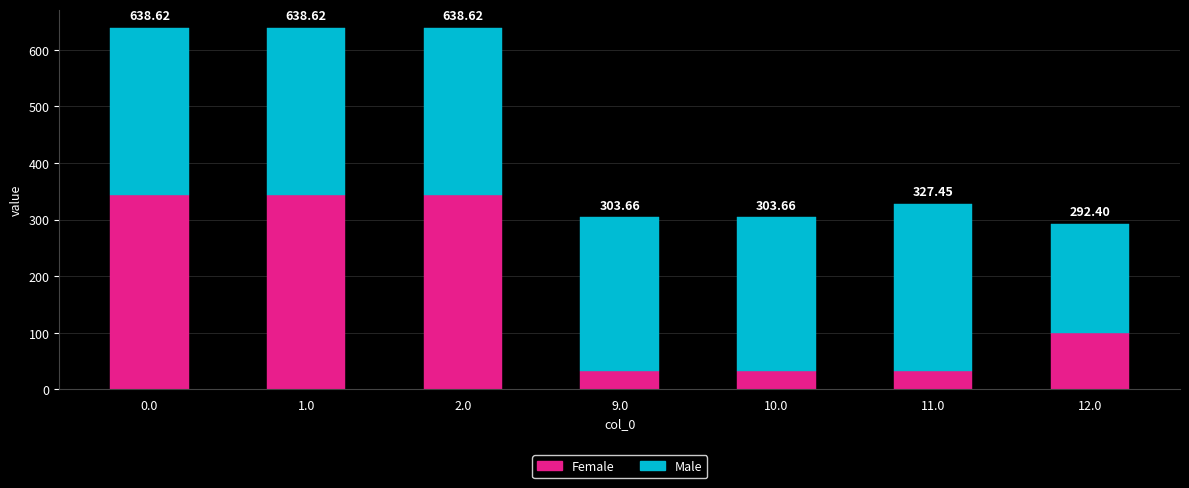

Read the Female value at 2.0.

344.1